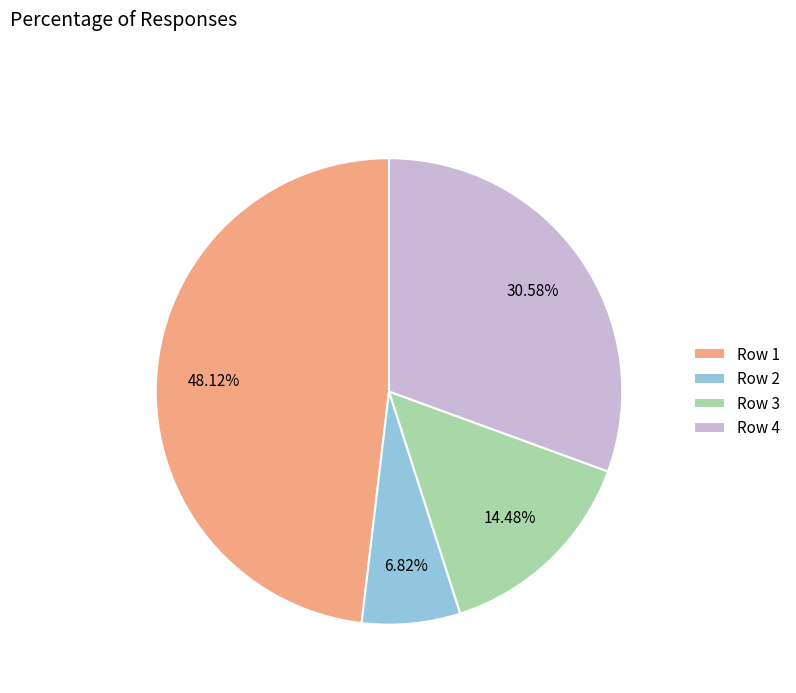

Which has a higher value, Row 3 or Row 2?

Row 3